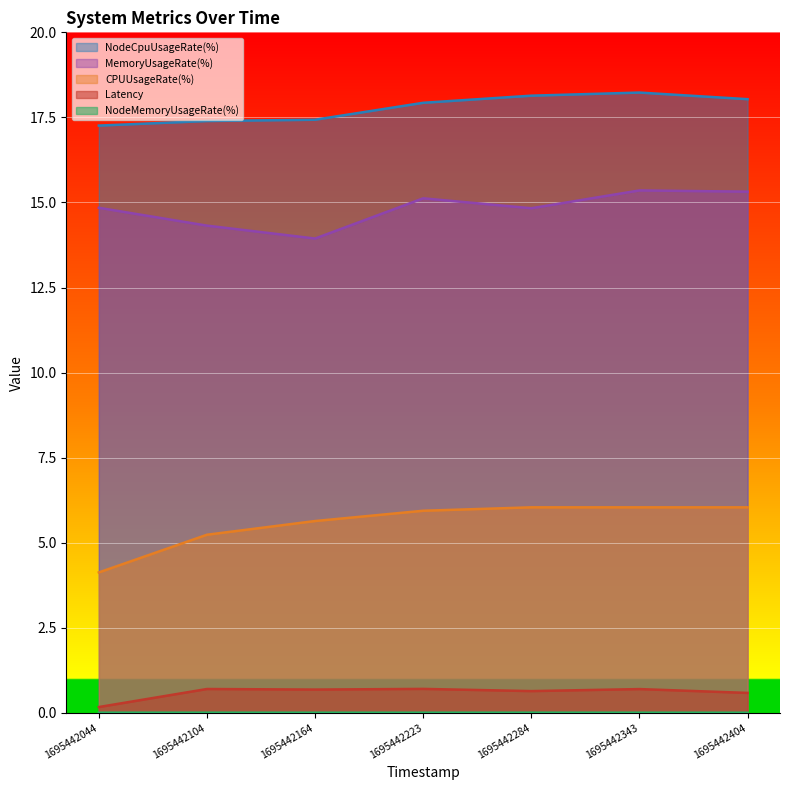

Does the chart display data point markers on the line(s)?

No